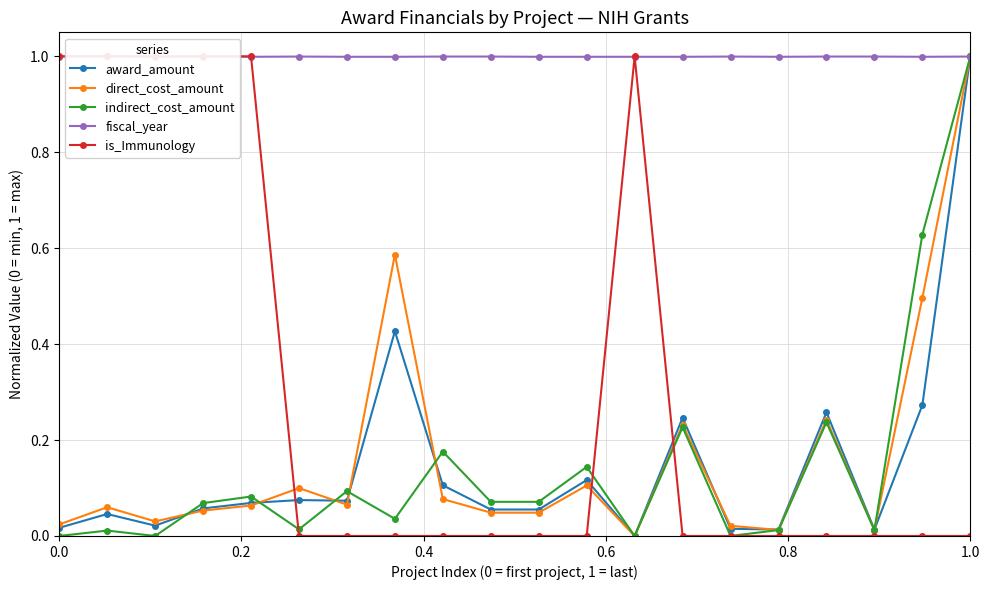

What is the average value of the indirect_cost_amount series?

0.1